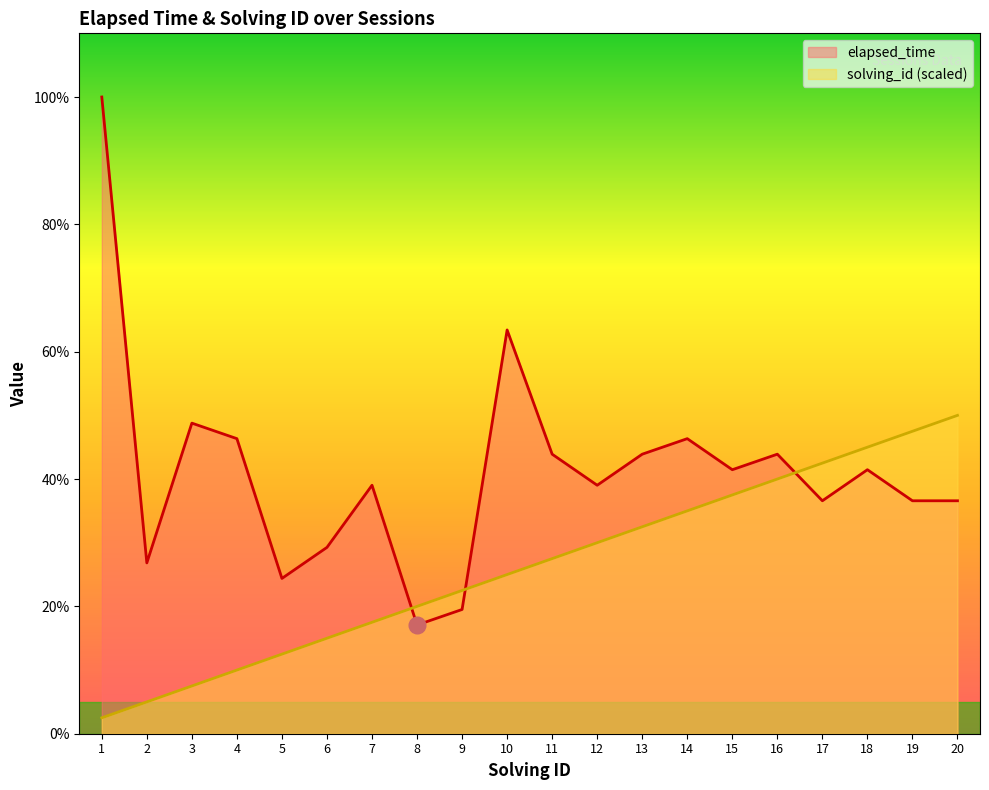

What are all the series names shown in the legend?

elapsed_time, solving_id (scaled)